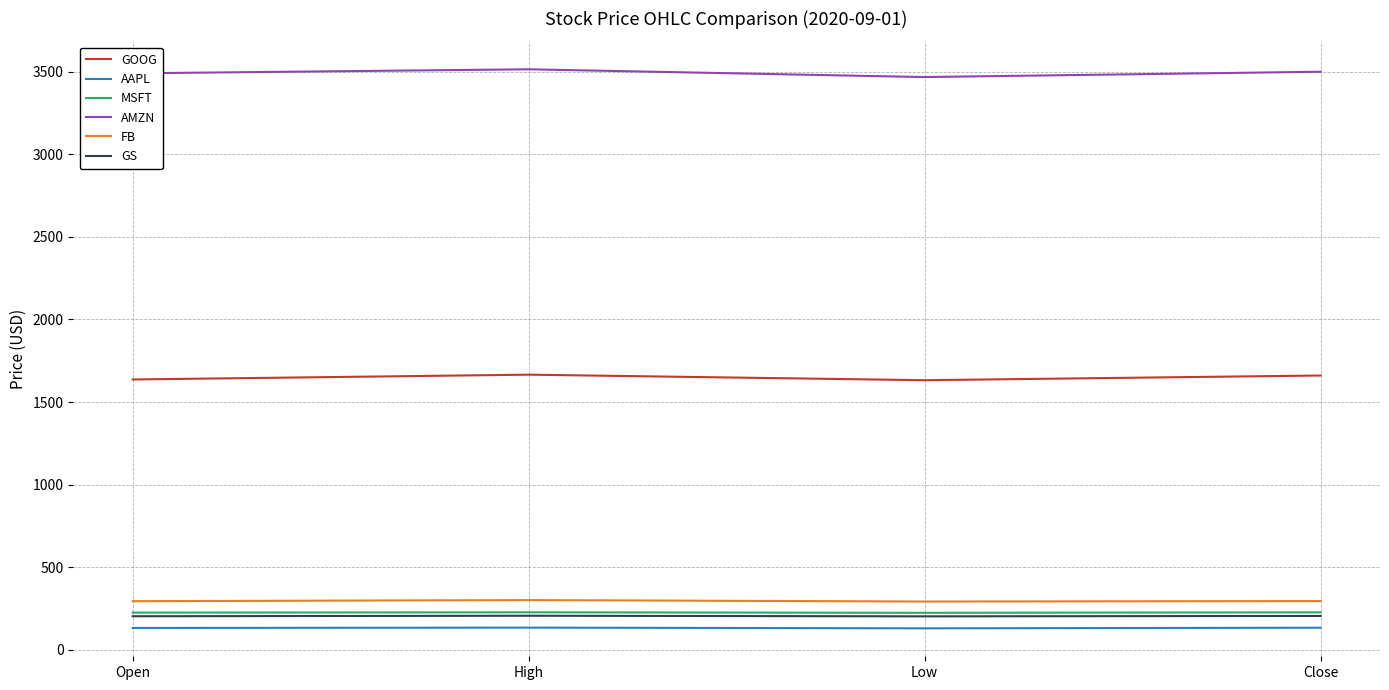

In AMZN, how many points are higher than both neighbors (excluding endpoints)?

1